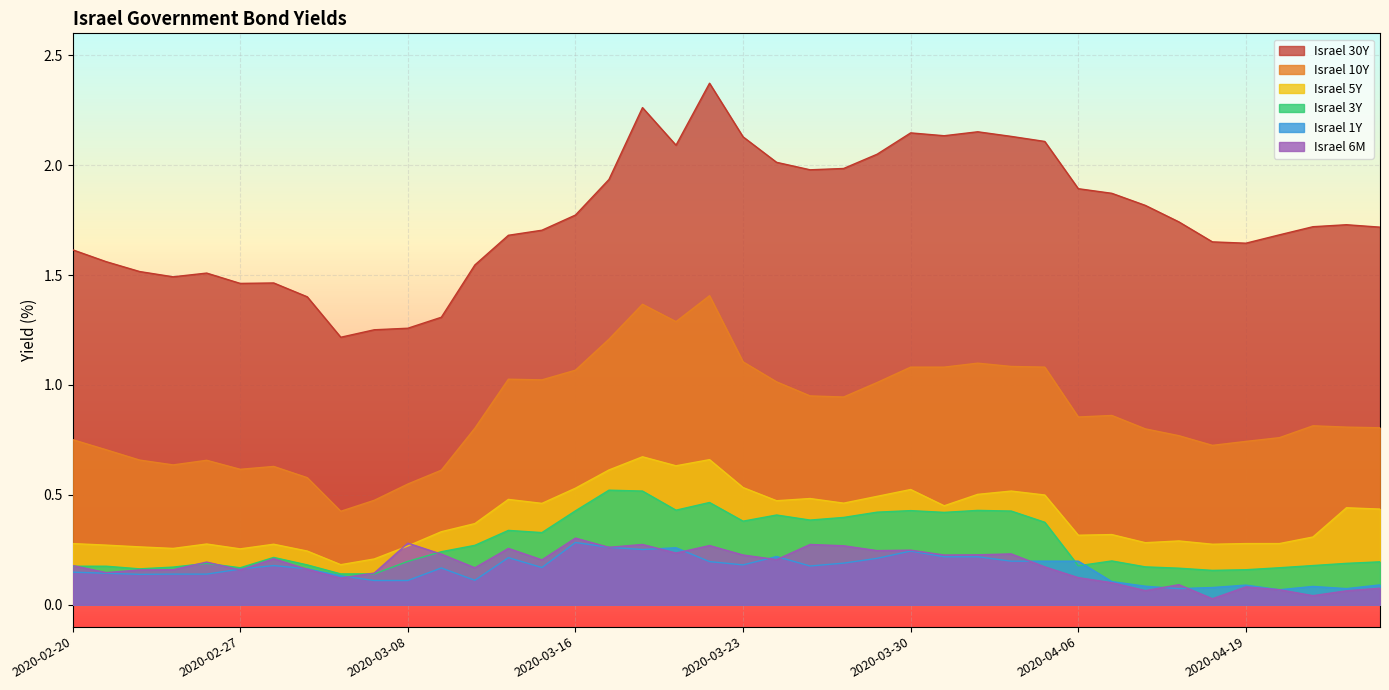

What position from the right is 2020-03-05?

31